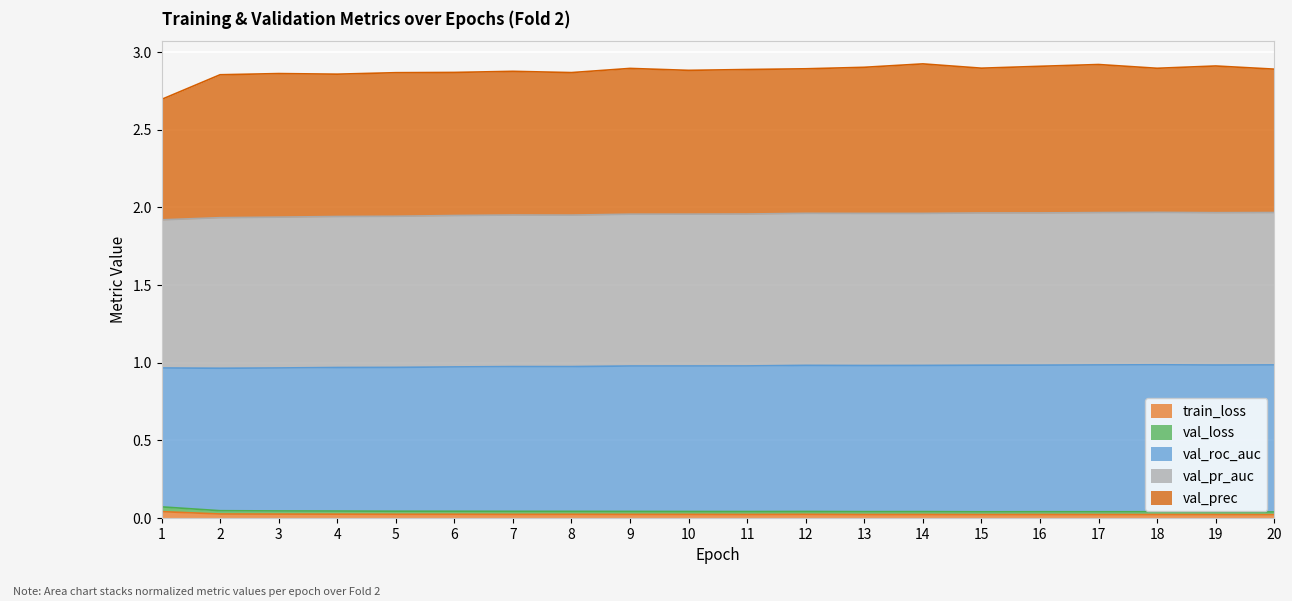

Is it true that train_loss equals 0.0 at 4?

False